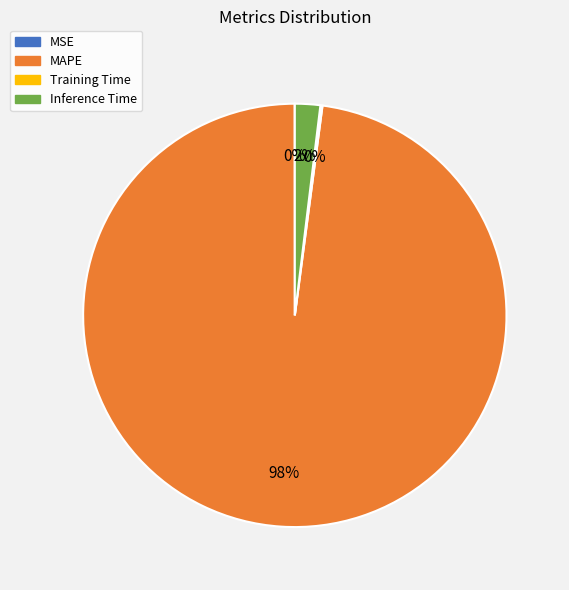

Which slice represents more than half of the pie?

MAPE